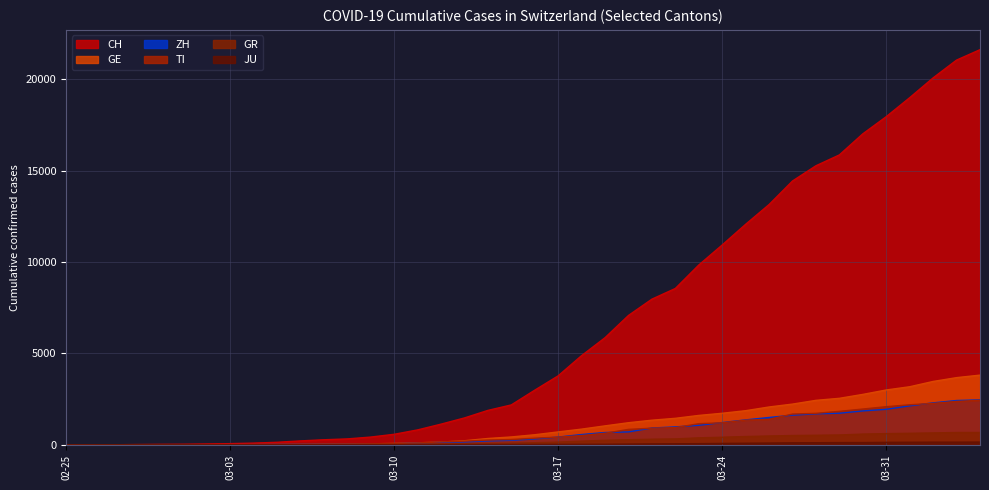

Which series has the largest range (max minus min)?

CH